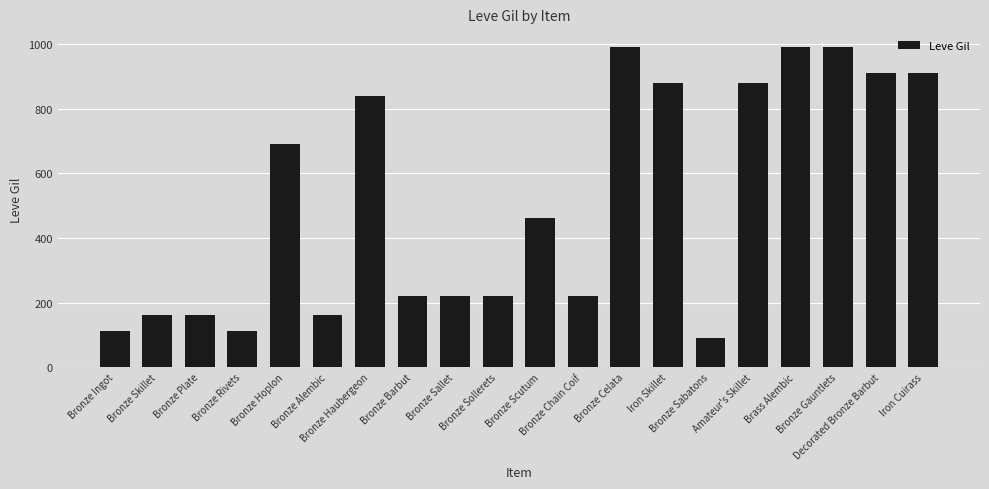

Which category has the lowest value across all series?

Bronze Sabatons